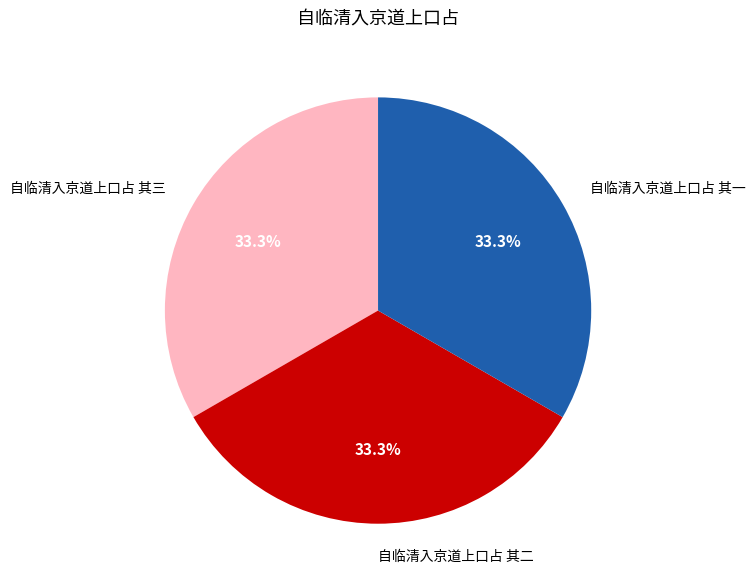

What percentage do 自临清入京道上口占 其二 and 自临清入京道上口占 其三 together represent?

66.7%